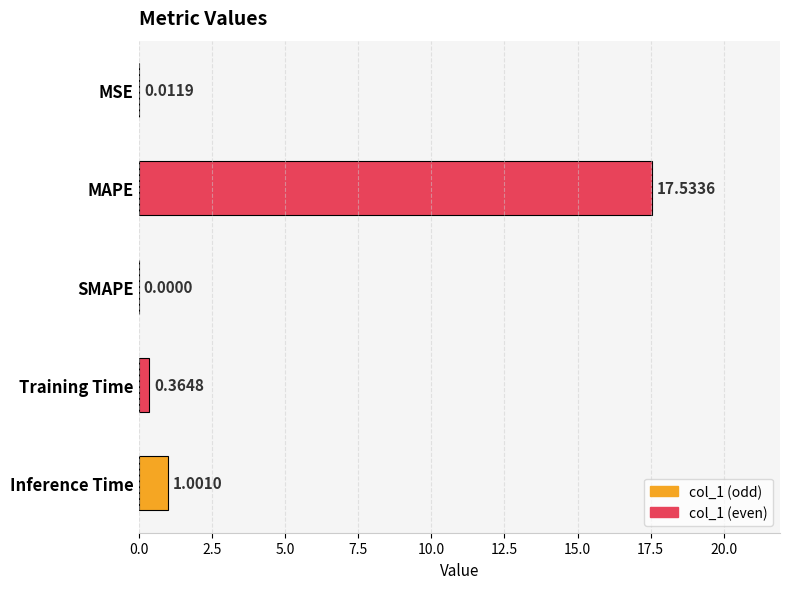

What is the change in value from MSE to MAPE?

+17.5